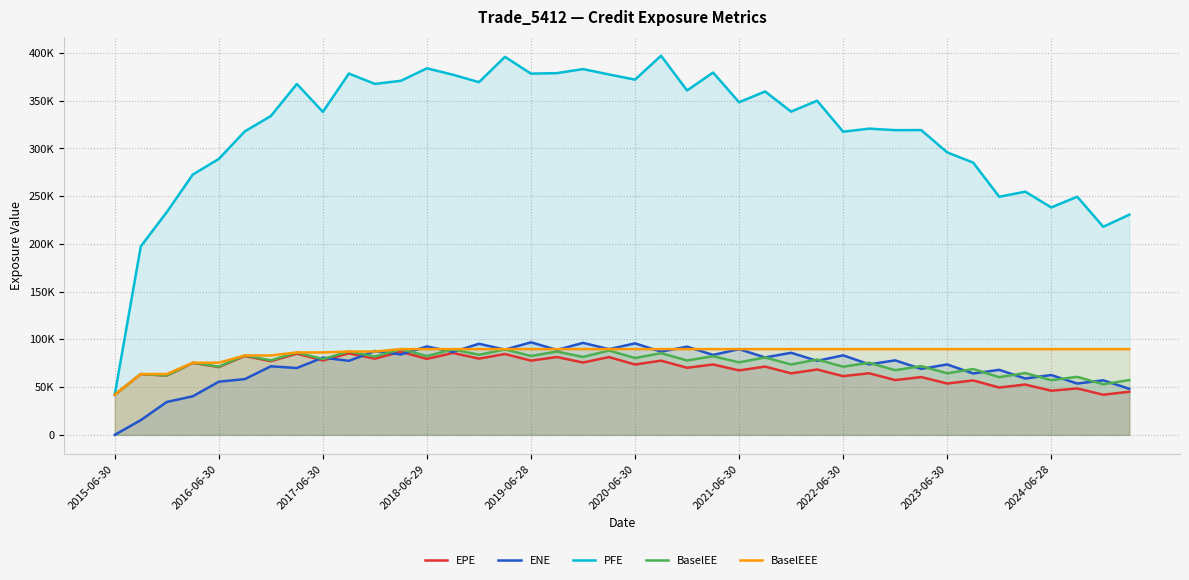

At which category does the chart reach its peak across all series?

21